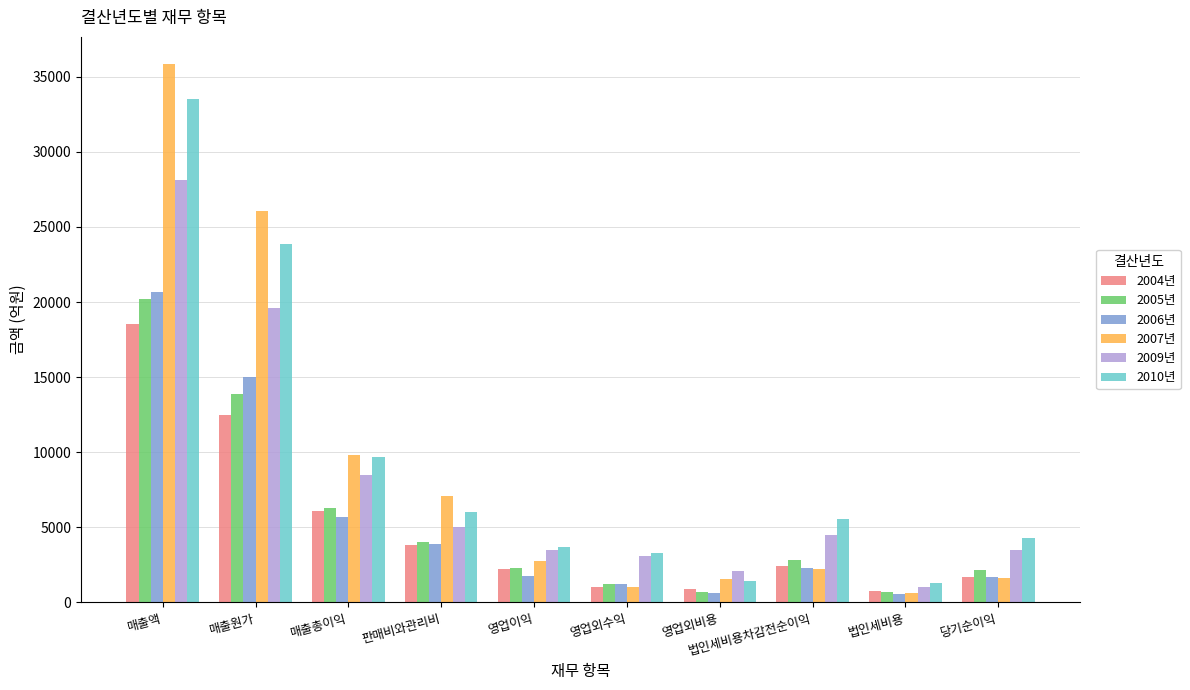

Which series has the widest spread of values?

2007년